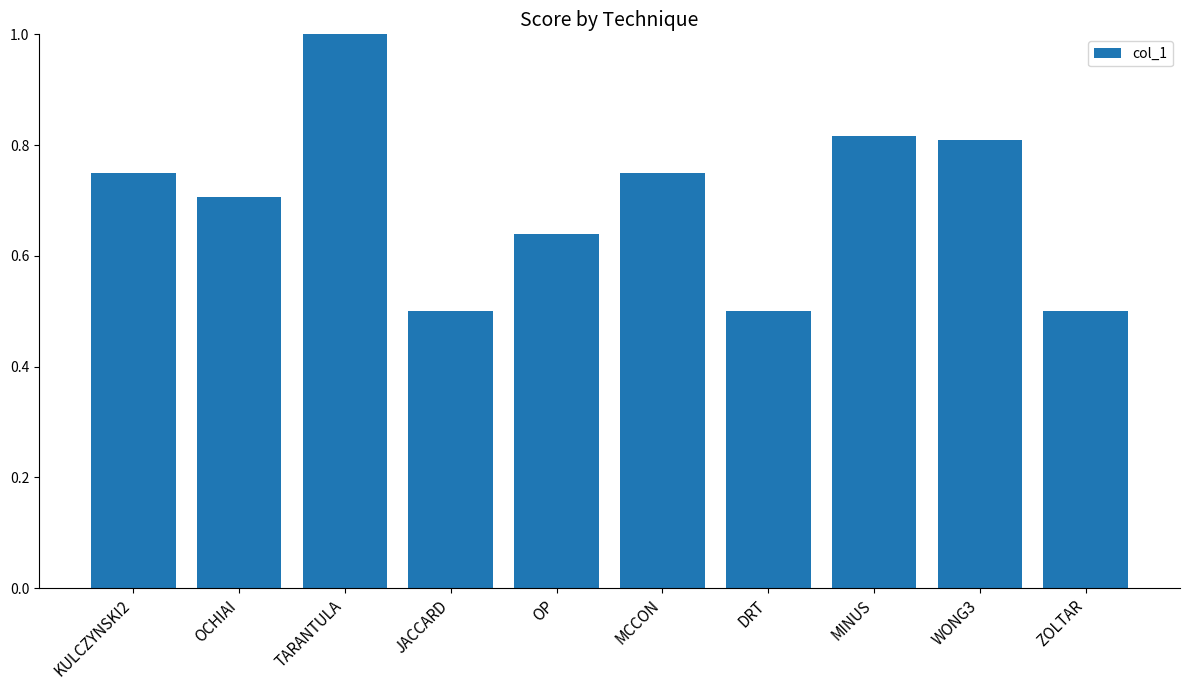

What is the sum of all values?

7.0